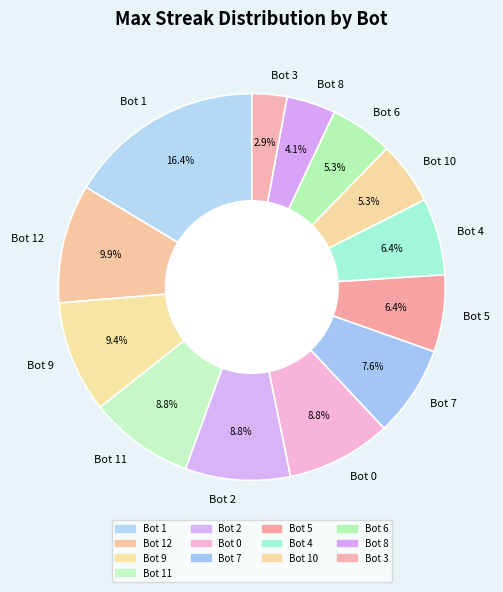

What is the ratio of the value at Bot 11 to the value at Bot 10?

1.7